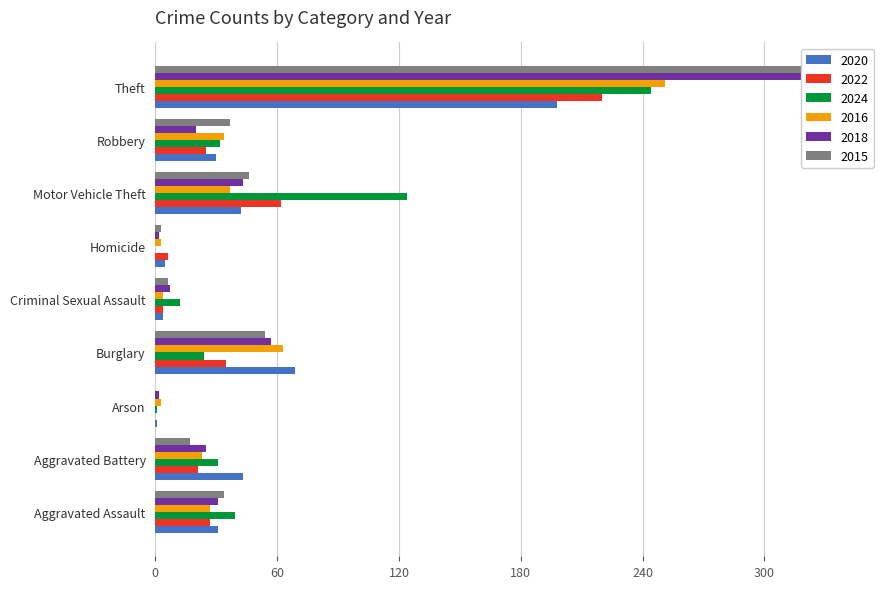

Reading left to right, list all the values displayed in this chart.

2020: 31	43	1	69	4	5	42	30	198
2022: 27	21	0	35	4	6	62	25	220
2024: 39	31	1	24	12	0	124	32	244
2016: 27	23	3	63	4	3	37	34	251
2018: 31	25	2	57	7	2	43	20	335
2015: 34	17	0	54	6	3	46	37	340